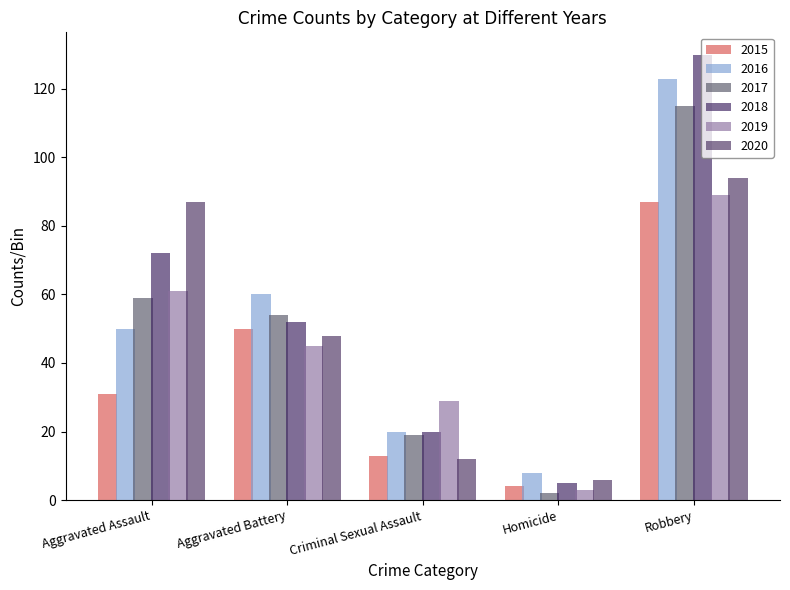

How many bars are there in total?

30